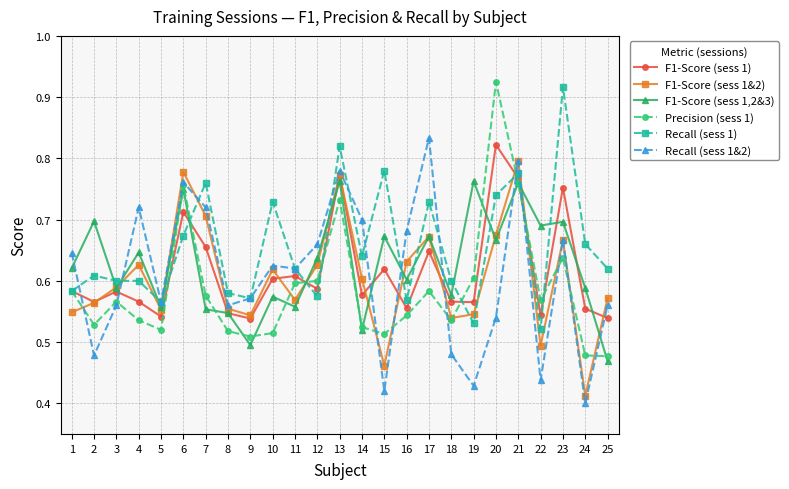

At which label does F1-Score (sess 1&2) reach its peak?

21